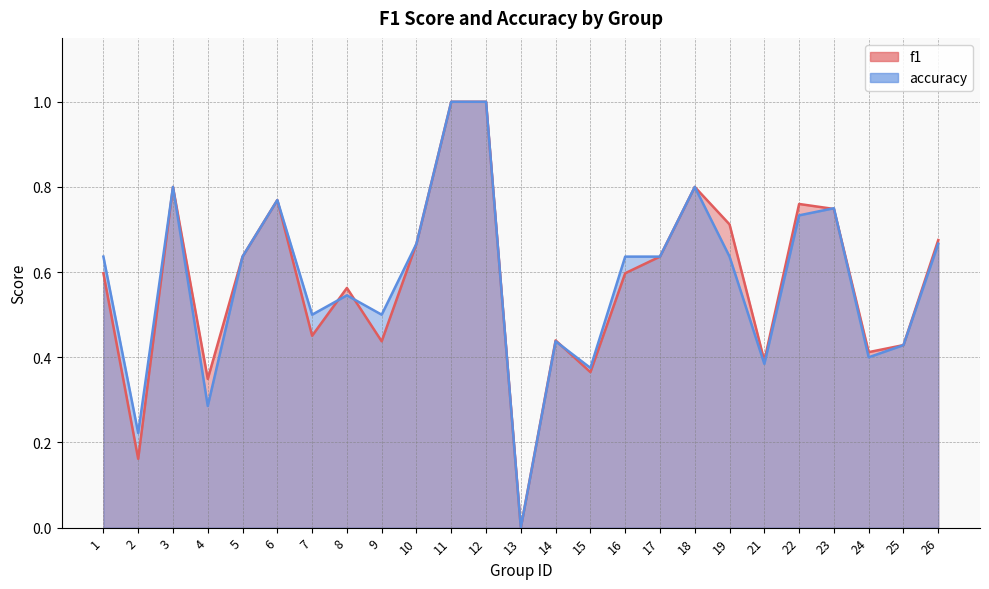

What is the difference between the maximum and minimum values in the accuracy series?

1.0